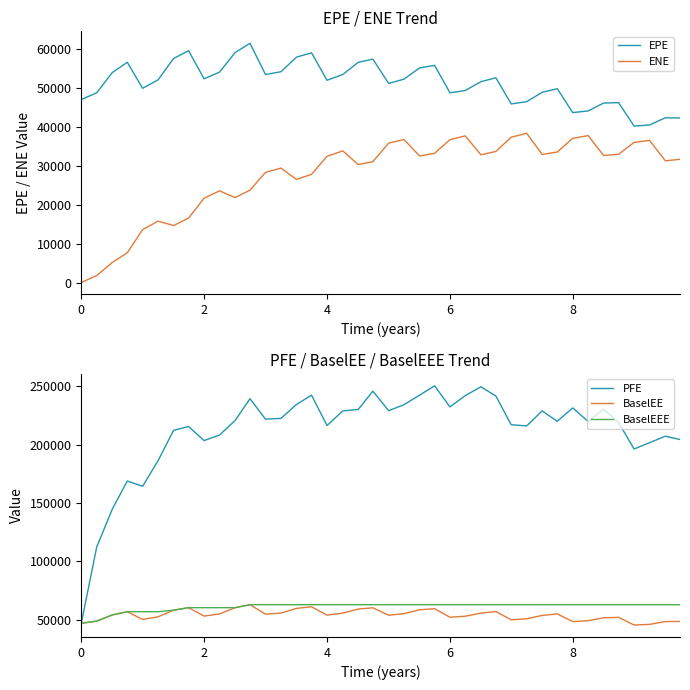

What is the highest value of the BaselEEE series?

62945.3